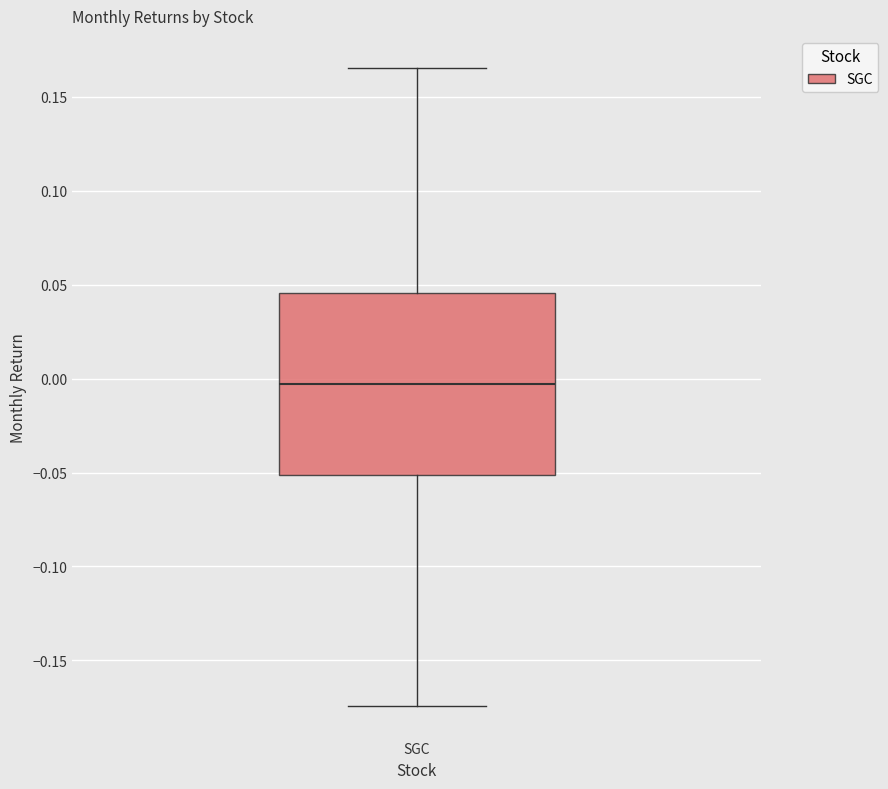

Where is the upper edge of the box for SGC on the y-axis? The values are not printed on the chart, so give them approximately, as read against the axis.

0.045